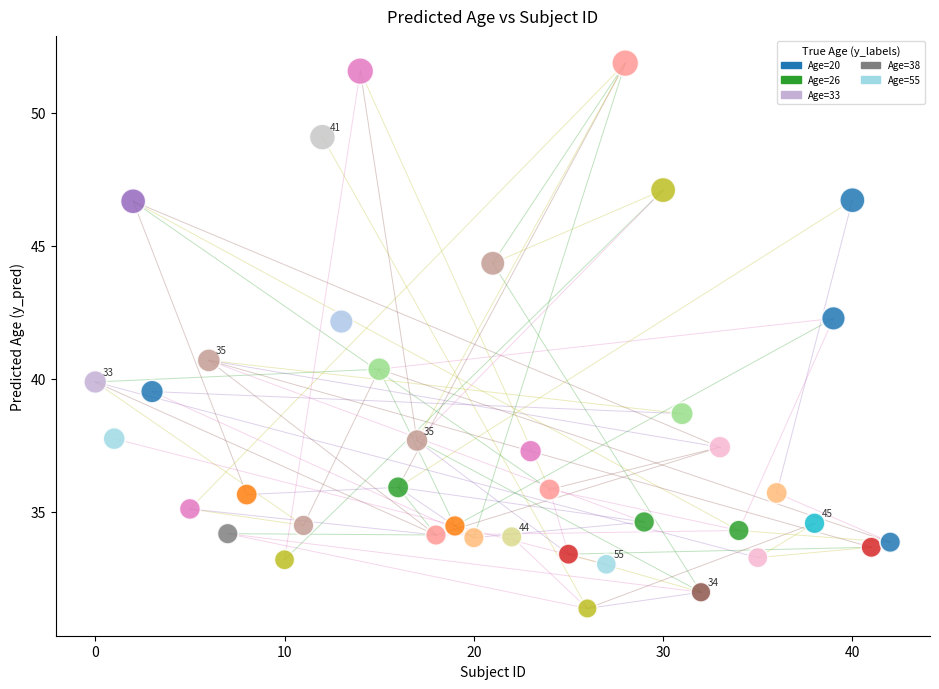

What is the range of X values (max minus min)?

42.0